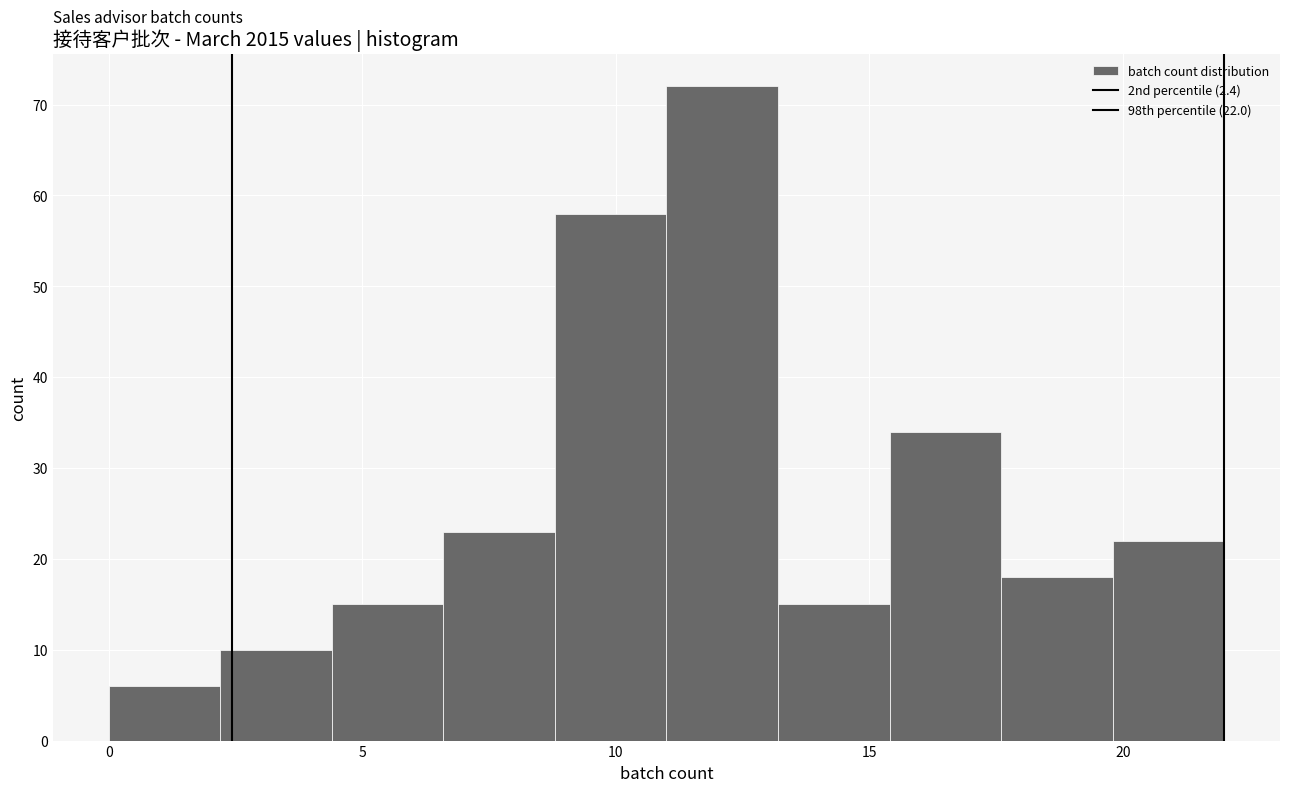

Which range on the x-axis has the tallest bar?

11.0 to 13.2